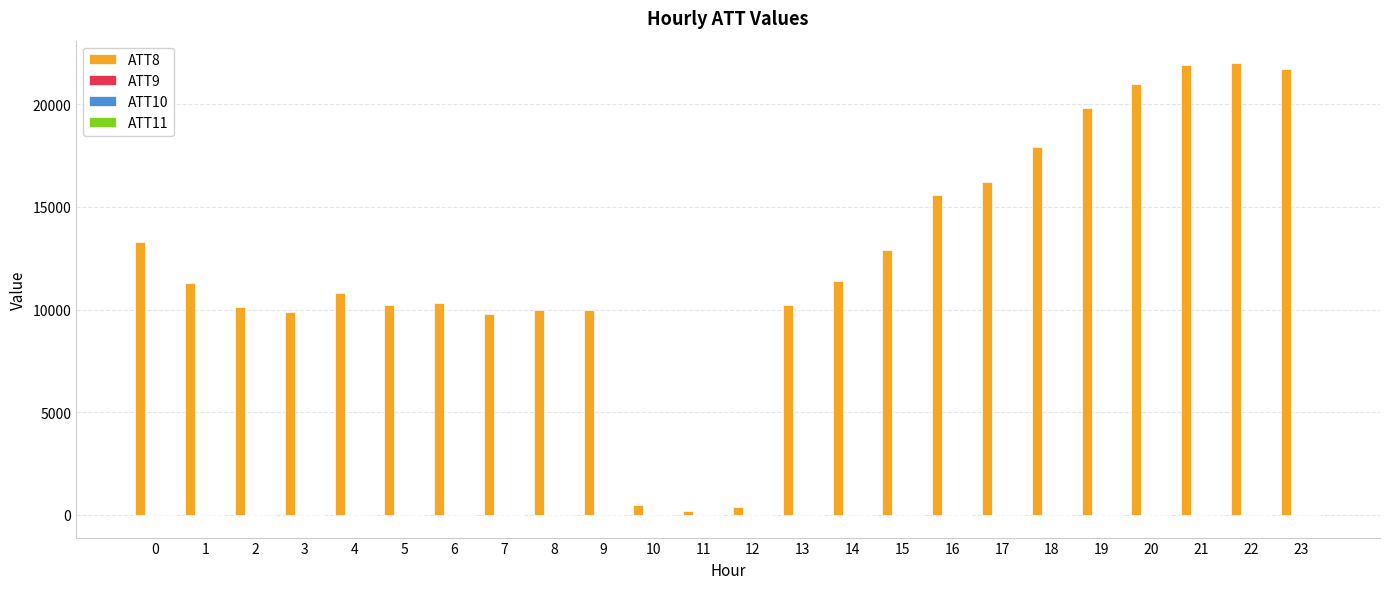

Are the bars grouped side by side (vs. stacked)?

Yes